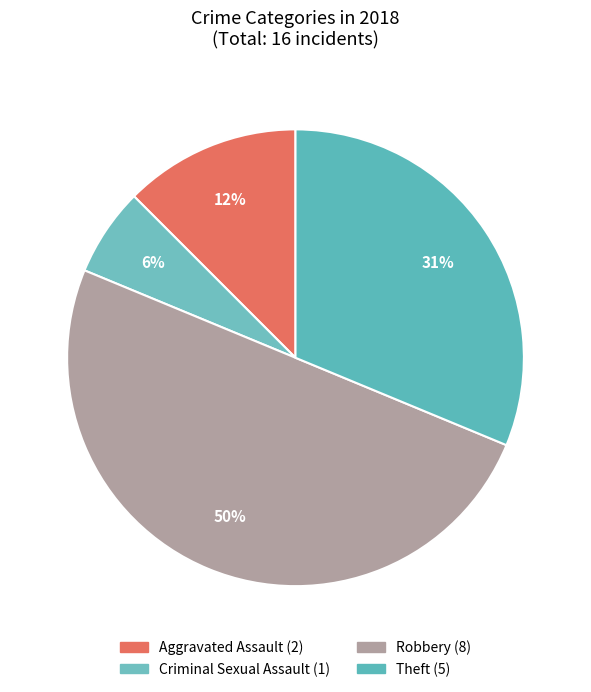

What is the ratio of the value at Criminal Sexual Assault to the value at Theft?

0.2